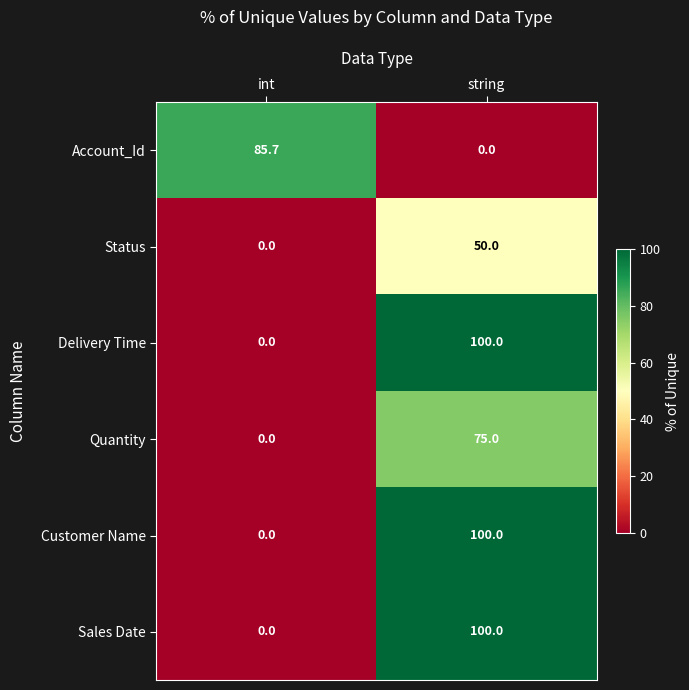

List the labels in order of Account_Id value, largest first.

int, string